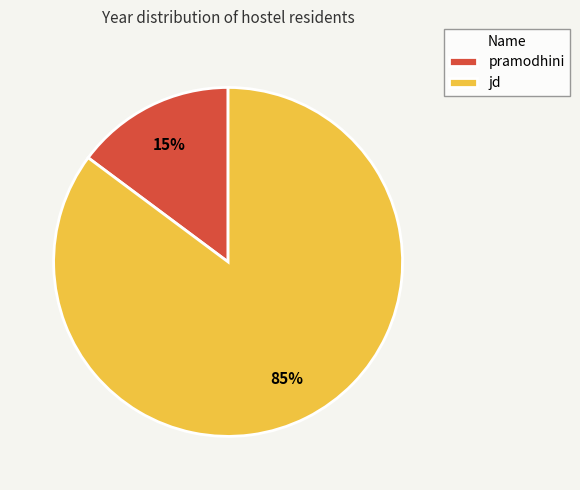

Does any single category account for the majority?

Yes